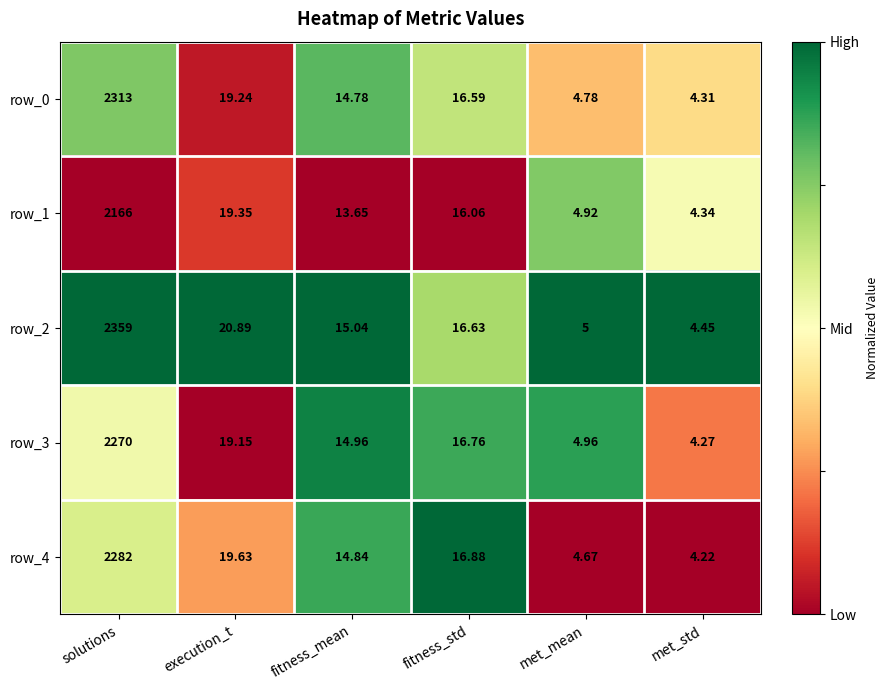

Is the value of row_3 at fitness_std greater than the value of row_1 at fitness_mean?

Yes